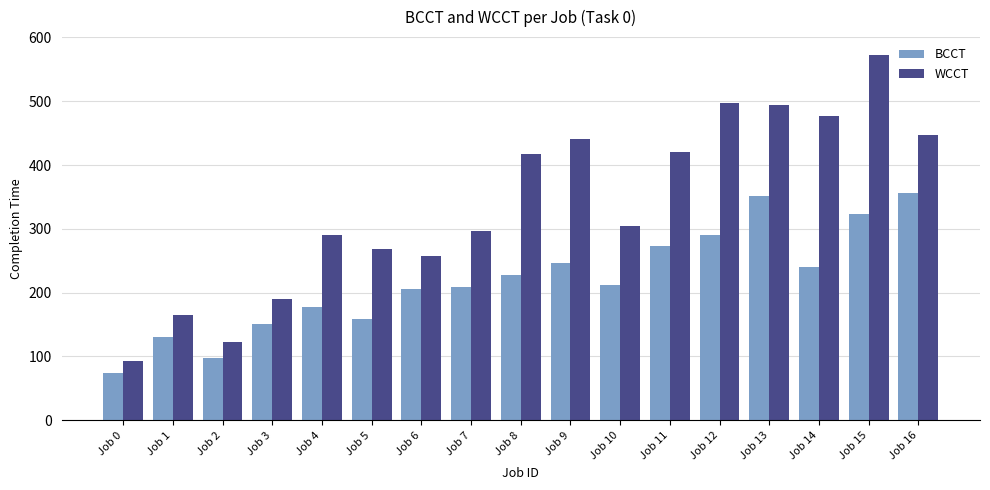

Reading right to left, extract all data points from this chart.

BCCT: 356	323	240	351	291	273	212	247	228	209	205	159	177	151	97	131	74
WCCT: 447	572	477	494	497	421	305	441	417	296	258	268	291	190	122	165	93